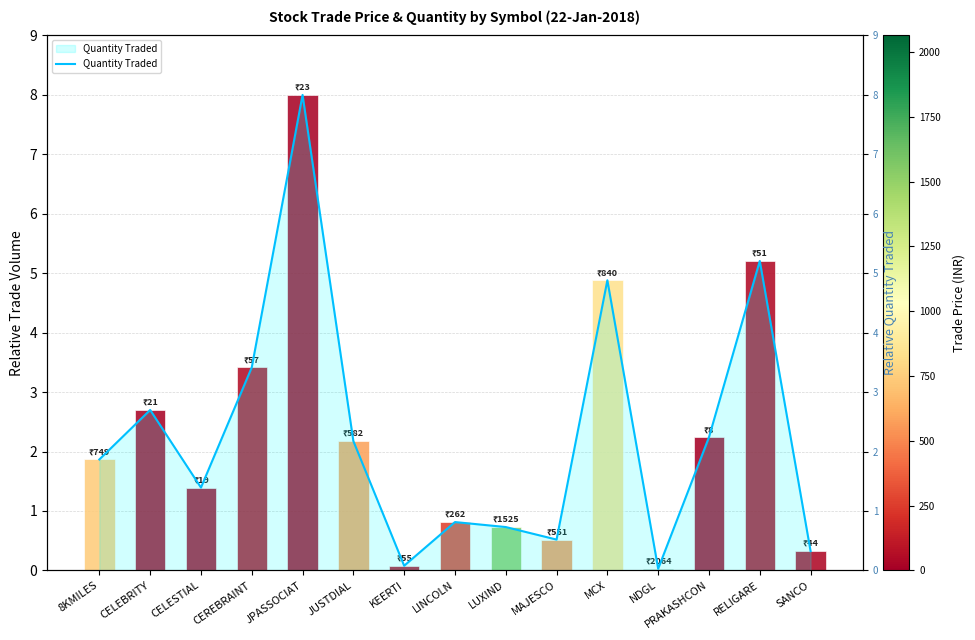

Rank the categories by value from lowest to highest.

NDGL, KEERTI, SANCO, MAJESCO, LUXIND, LINCOLN, CELESTIAL, 8KMILES, JUSTDIAL, PRAKASHCON, CELEBRITY, CEREBRAINT, MCX, RELIGARE, JPASSOCIAT